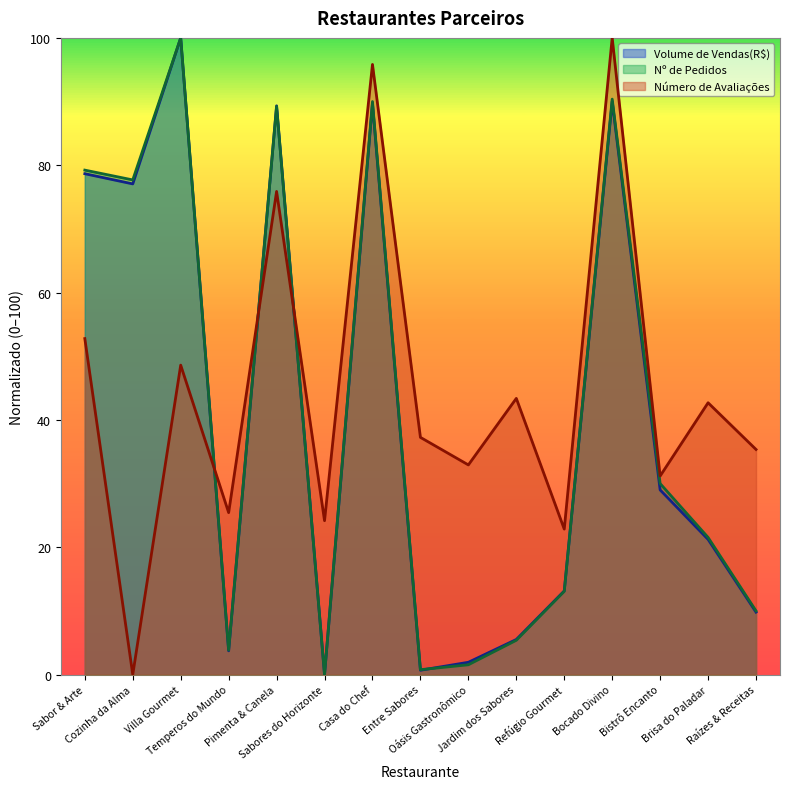

What is the value of the Número de Avaliações point at the 10th from the left?

43.4